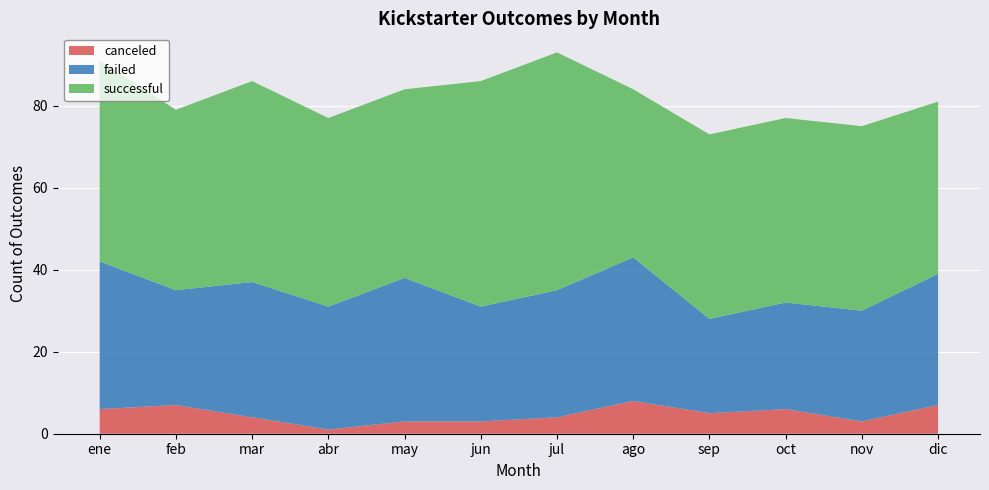

Reading left to right, extract all data points from this chart.

canceled: ene=6	feb=7	mar=4	abr=1	may=3	jun=3	jul=4	ago=8	sep=5	oct=6	nov=3	dic=7
failed: ene=36	feb=28	mar=33	abr=30	may=35	jun=28	jul=31	ago=35	sep=23	oct=26	nov=27	dic=32
successful: ene=49	feb=44	mar=49	abr=46	may=46	jun=55	jul=58	ago=41	sep=45	oct=45	nov=45	dic=42